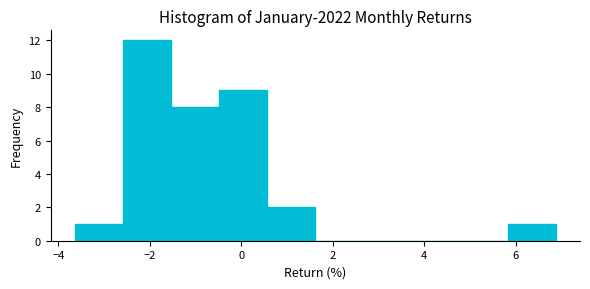

What is the height of the bar covering 5.8 to 6.8 on the x-axis? Neither the bar edges nor the heights are printed on the chart, so give them approximately, as read against the axes.

1